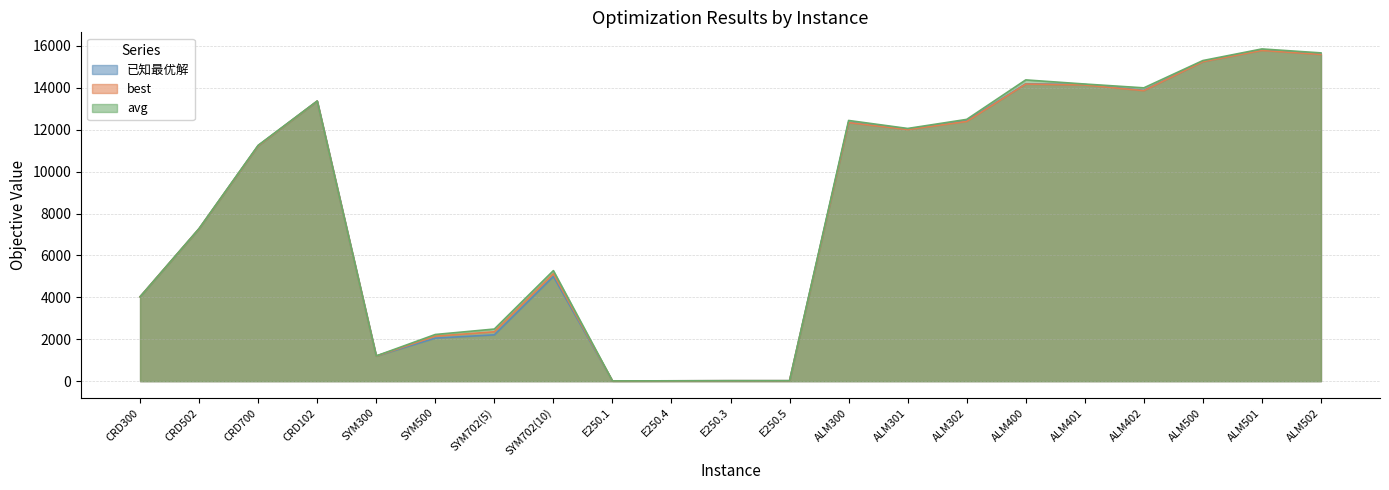

What is the label of the 1st point from the left?

CRD300